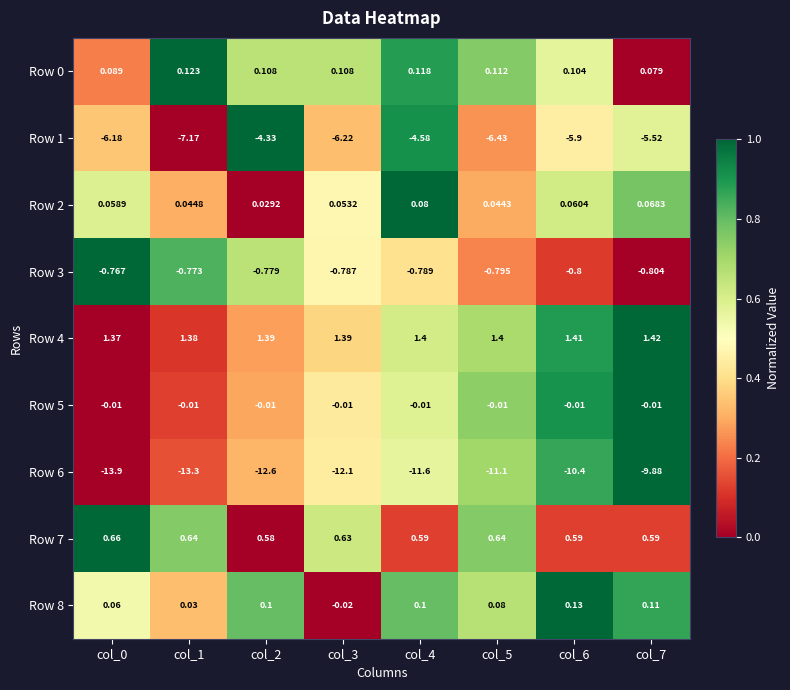

Is the value of Row 5 at col_0 greater than the value of Row 4 at col_7?

No